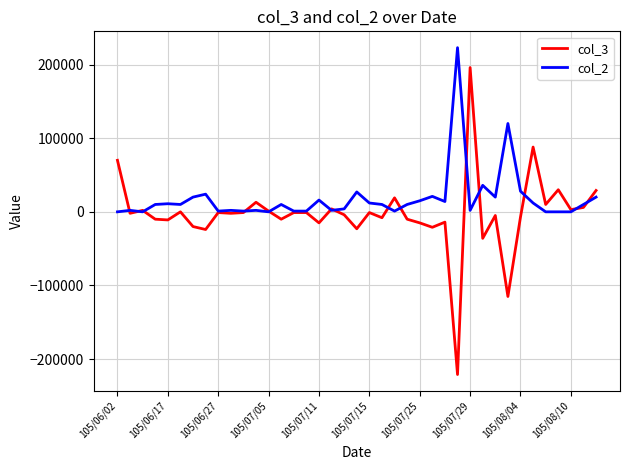

Which series has the largest range (max minus min)?

col_3